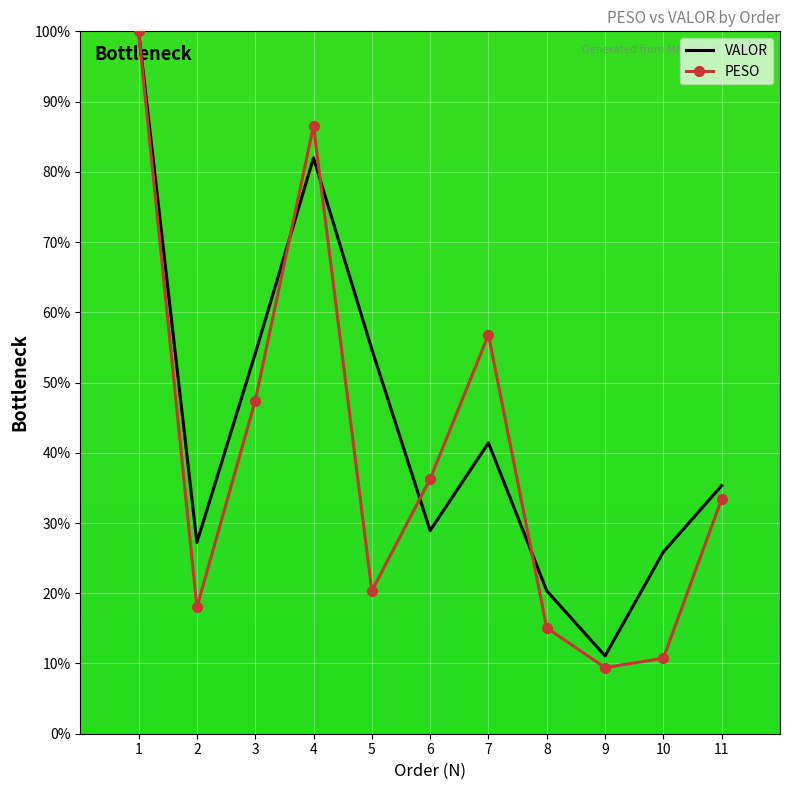

Which series changed the most between 7 and 10?

PESO